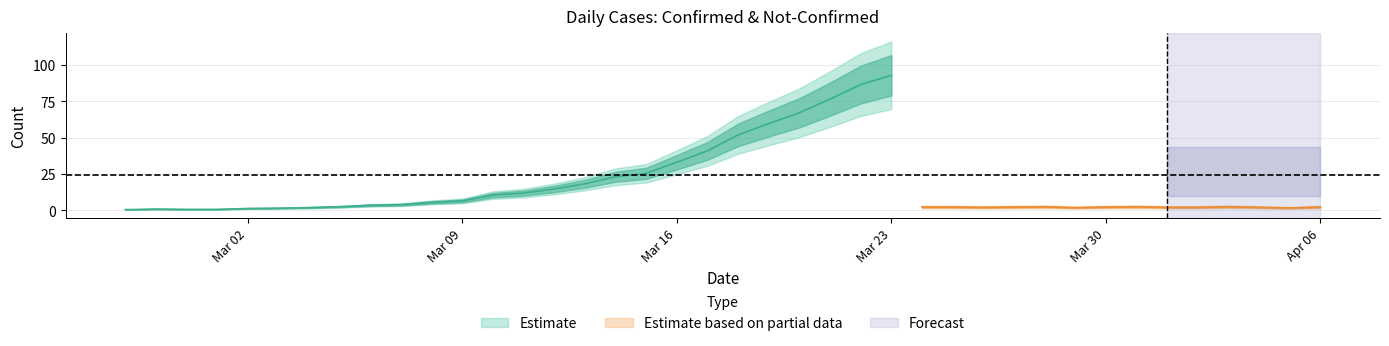

Which category has the lowest value in the not-confirmed series?

2020-02-27